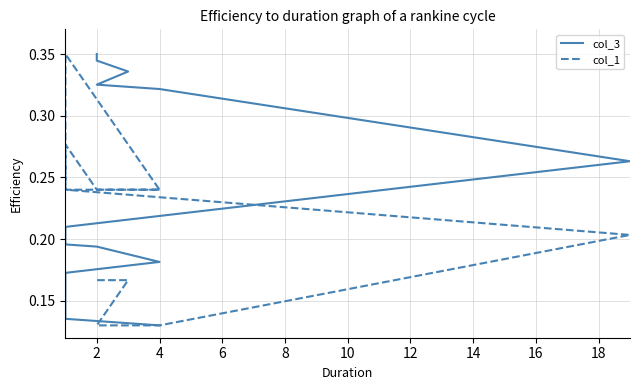

True or false: col_1 has more than 0 points higher than both neighbors.

True